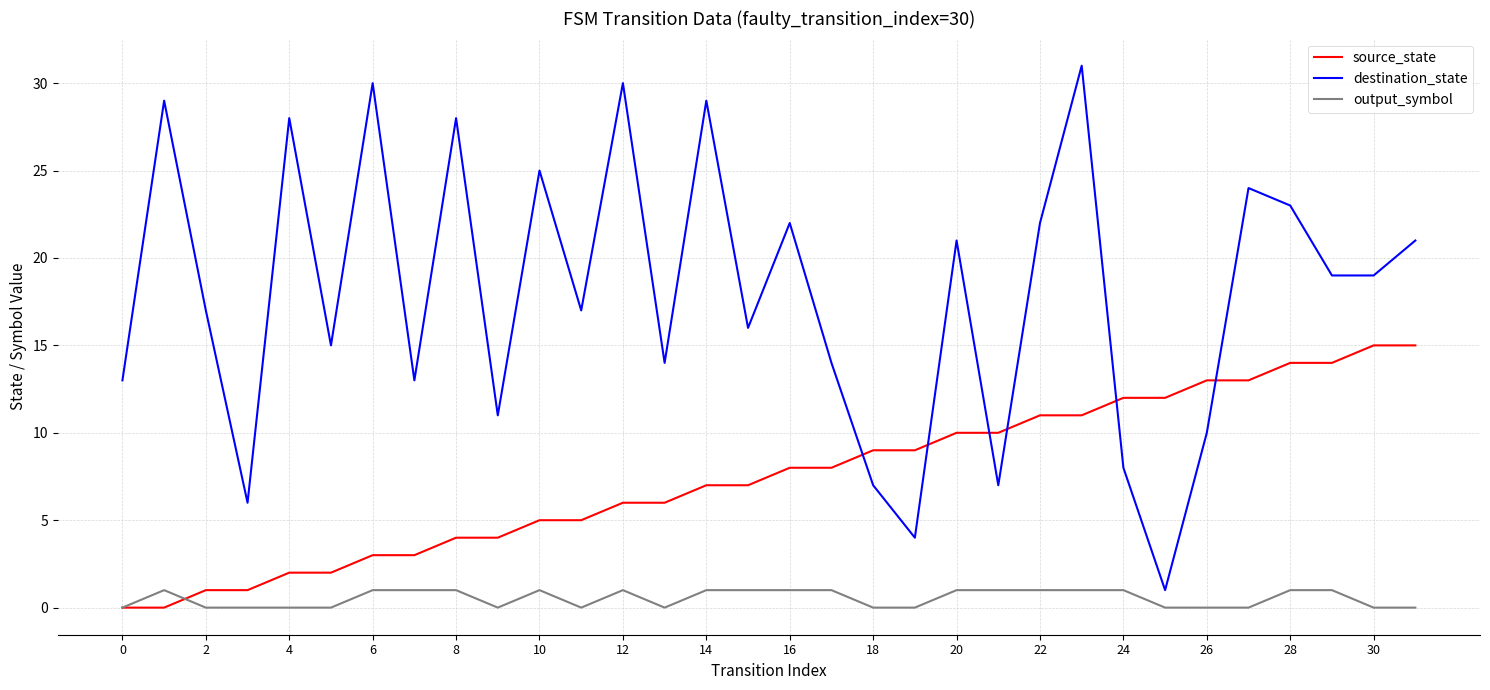

What is the greatest value displayed?

31